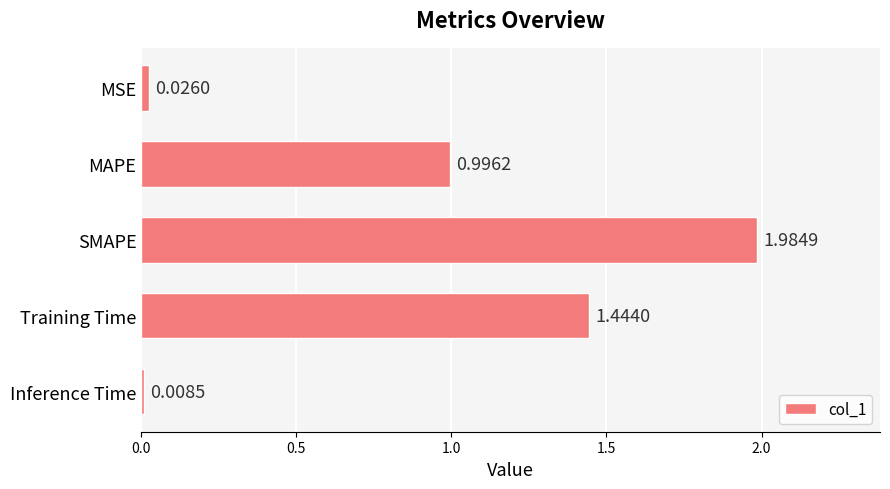

How many bars are there in total?

5